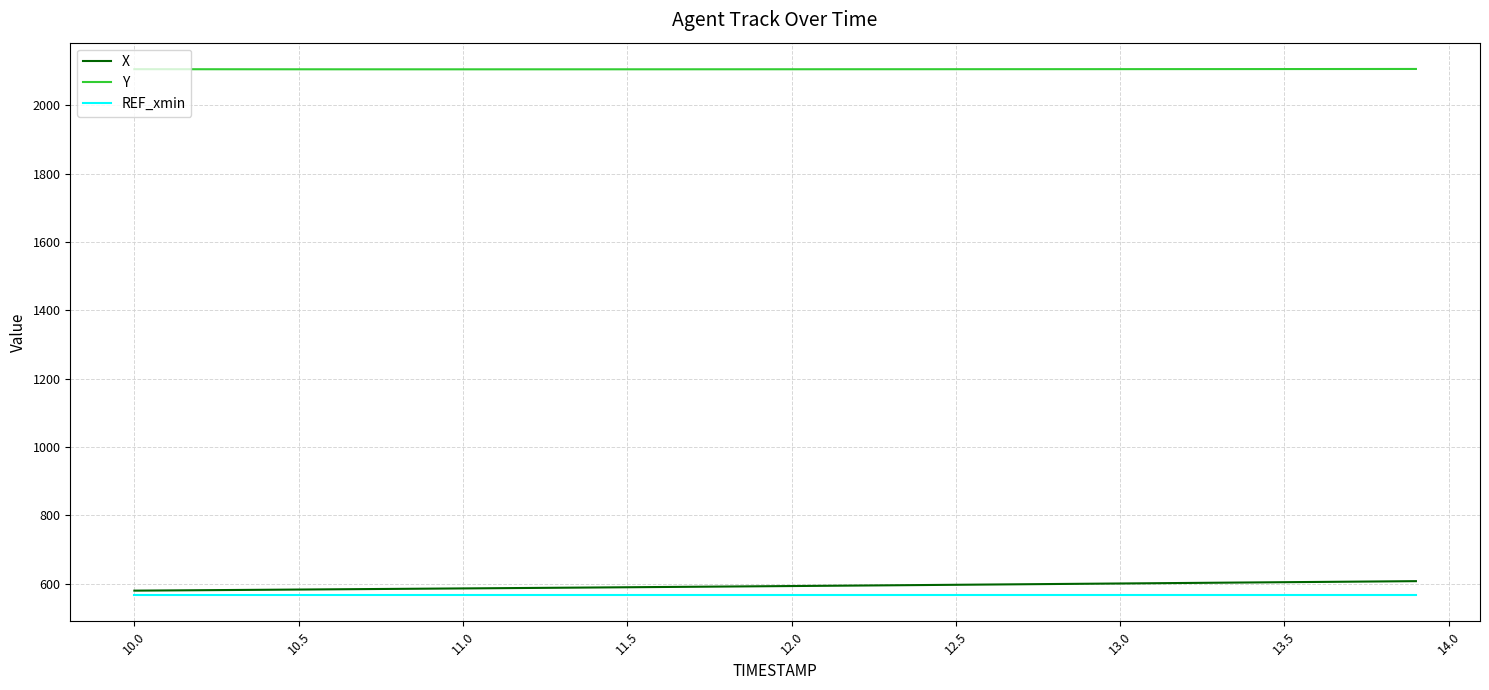

What is the lowest value of the X series?

579.9